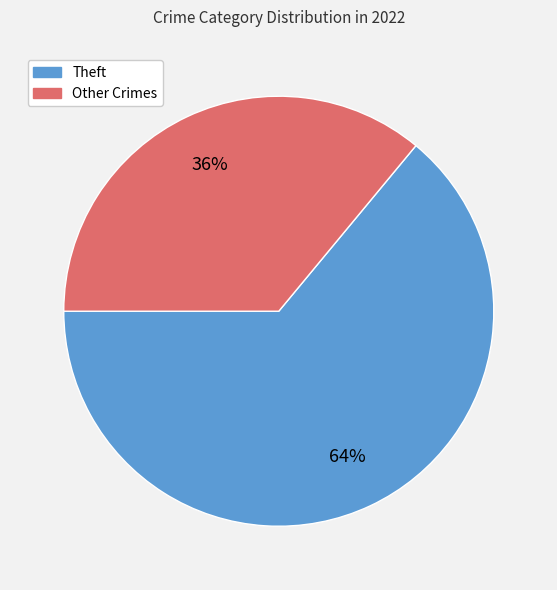

Rank the categories by value from highest to lowest.

Theft, Other Crimes